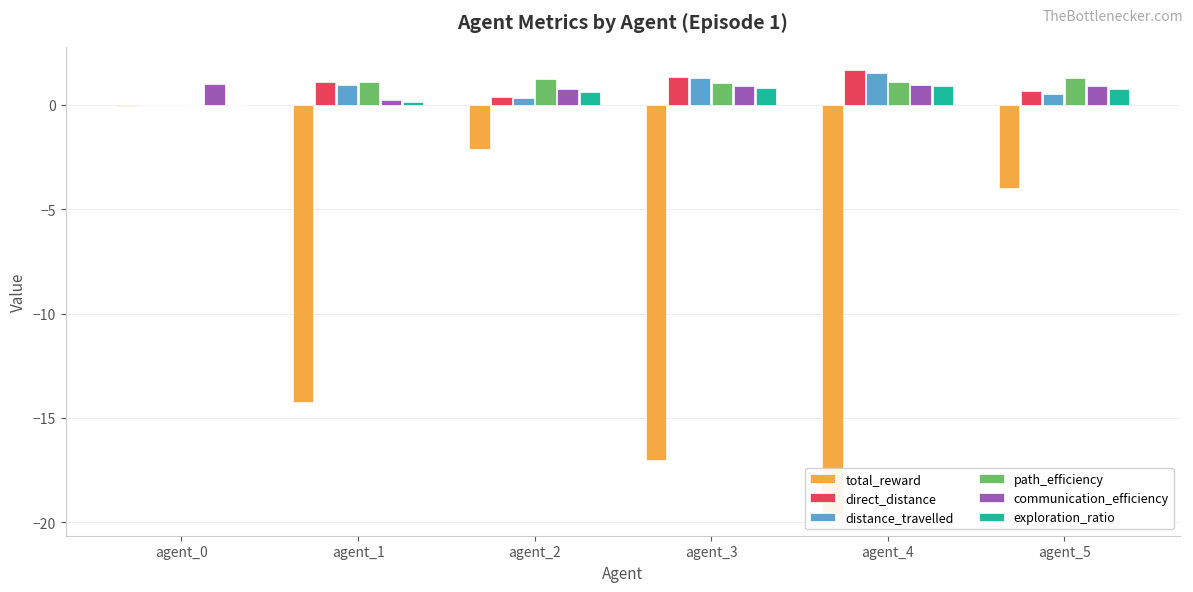

Between agent_5 and agent_0, which is larger?

agent_0